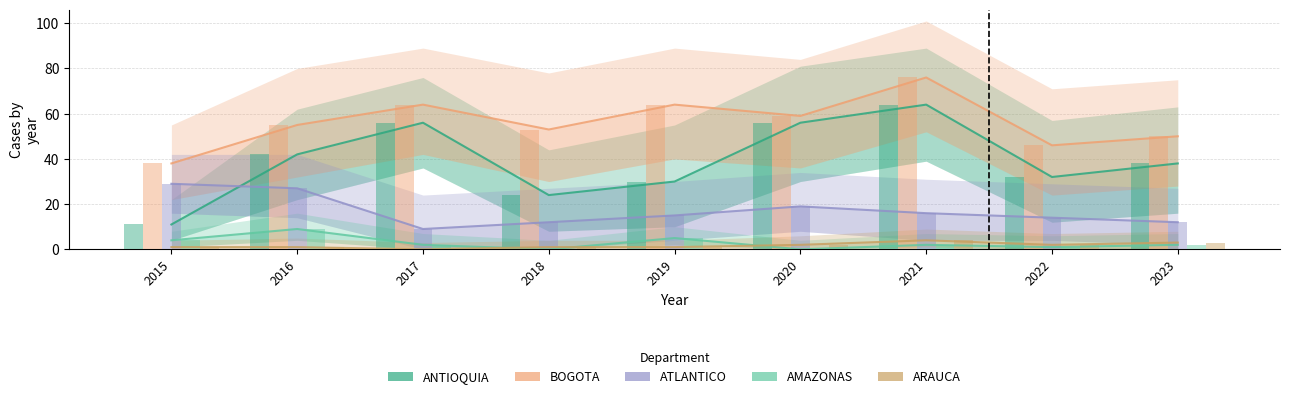

What is the highest value of the BOGOTA series?

76